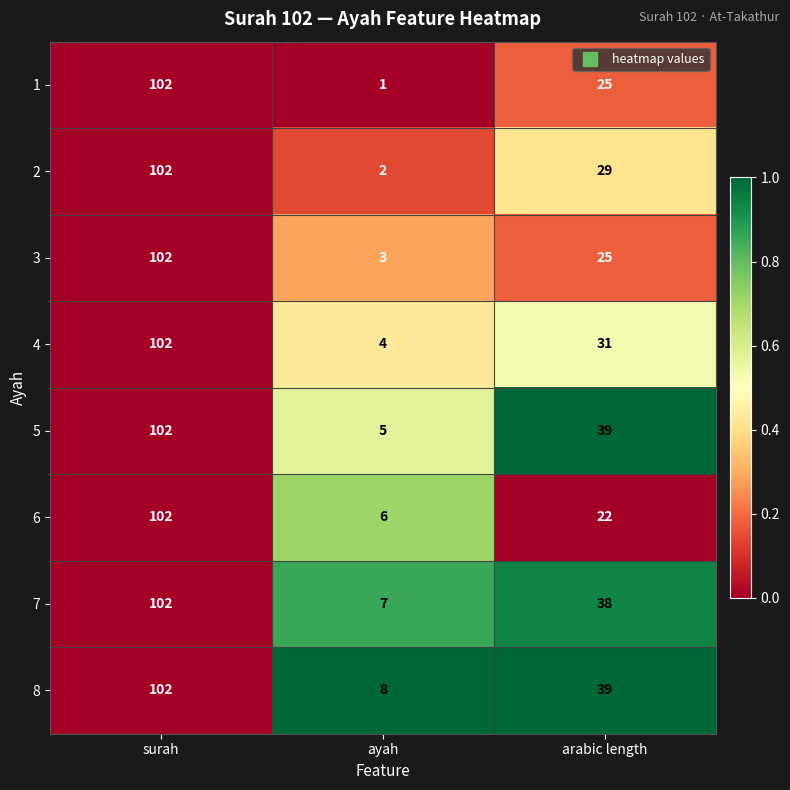

At which category does the chart reach its peak across all series?

surah